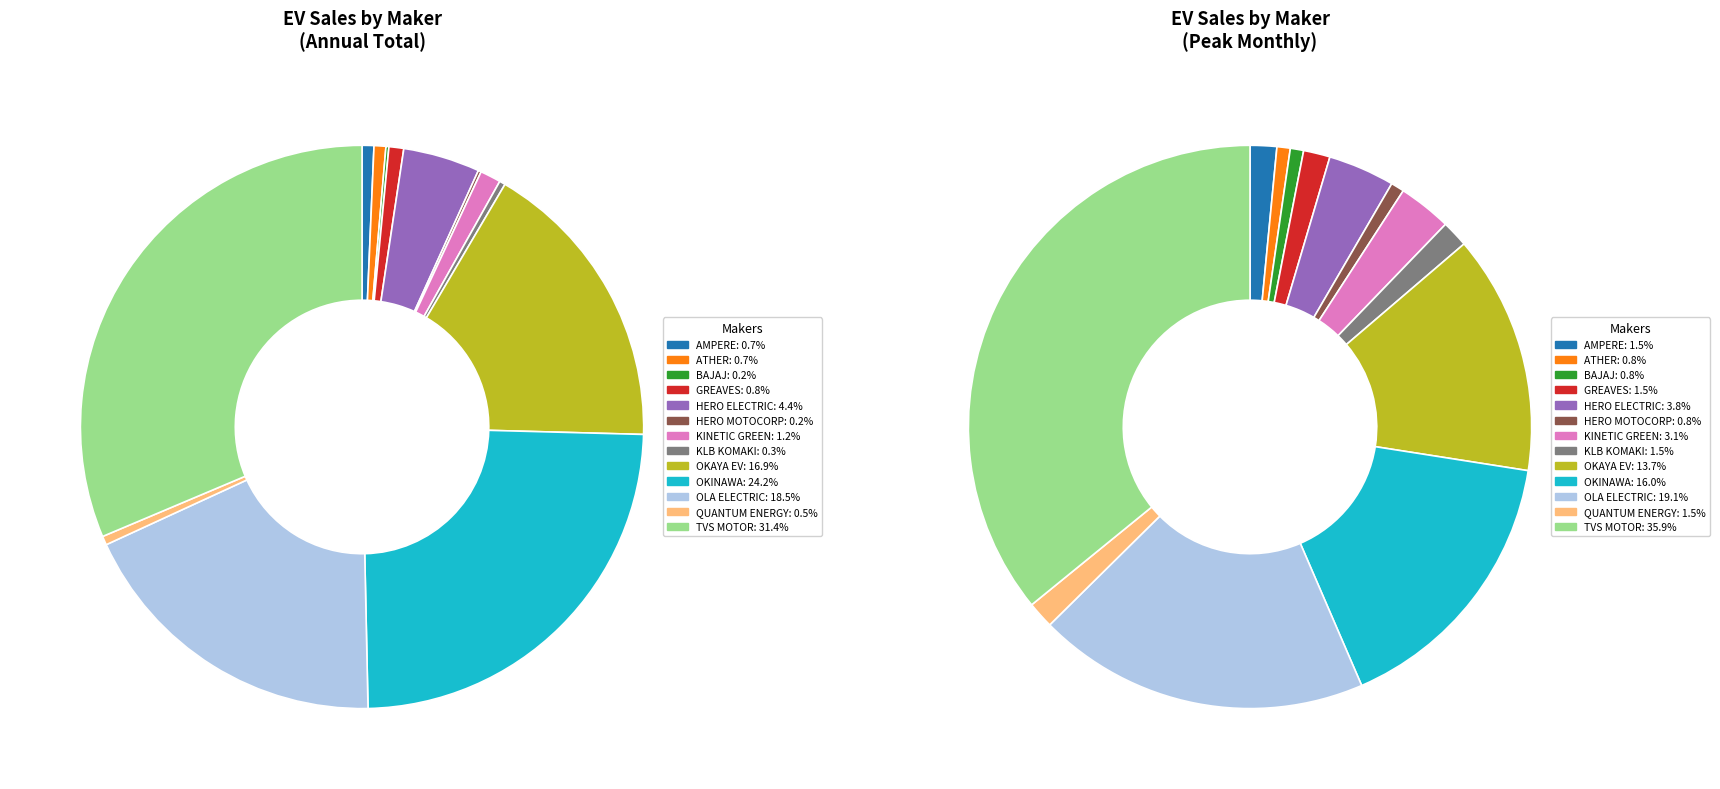

To the nearest percent, what is the average slice percentage?

8%